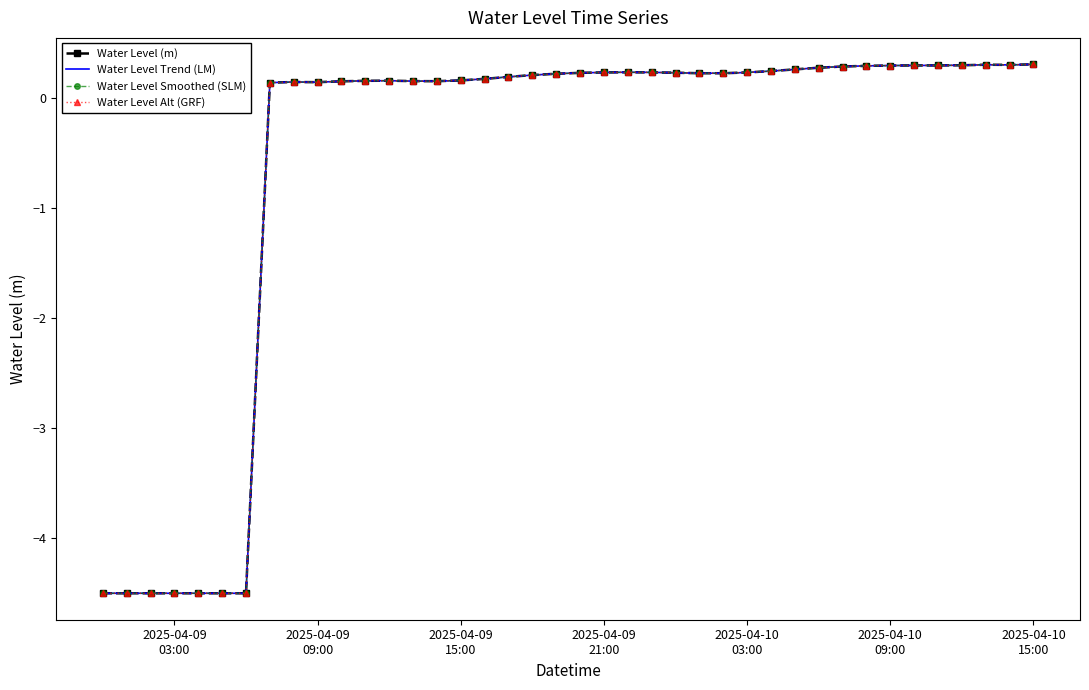

What is the average value of the Water Level (m) series?

-0.6